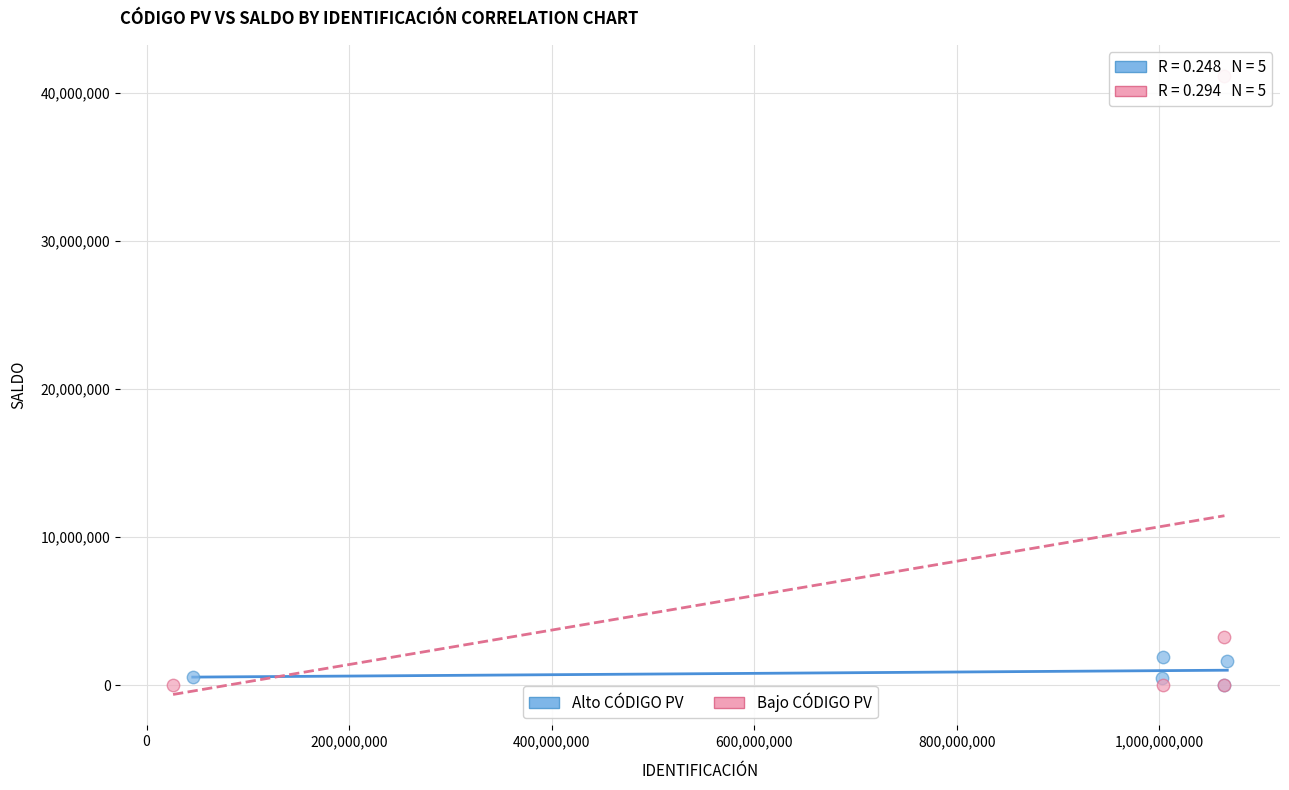

What are all the series names shown in the legend?

Alto CÓDIGO PV, Bajo CÓDIGO PV